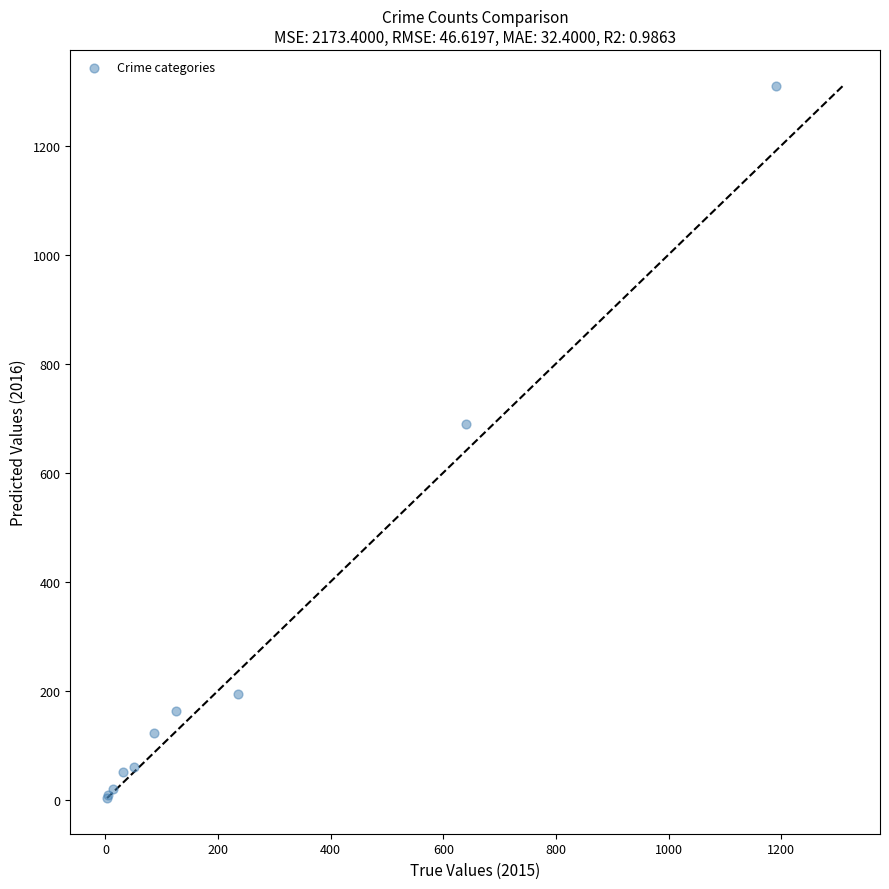

What Y value in the scatter plot is closest to 656?

689